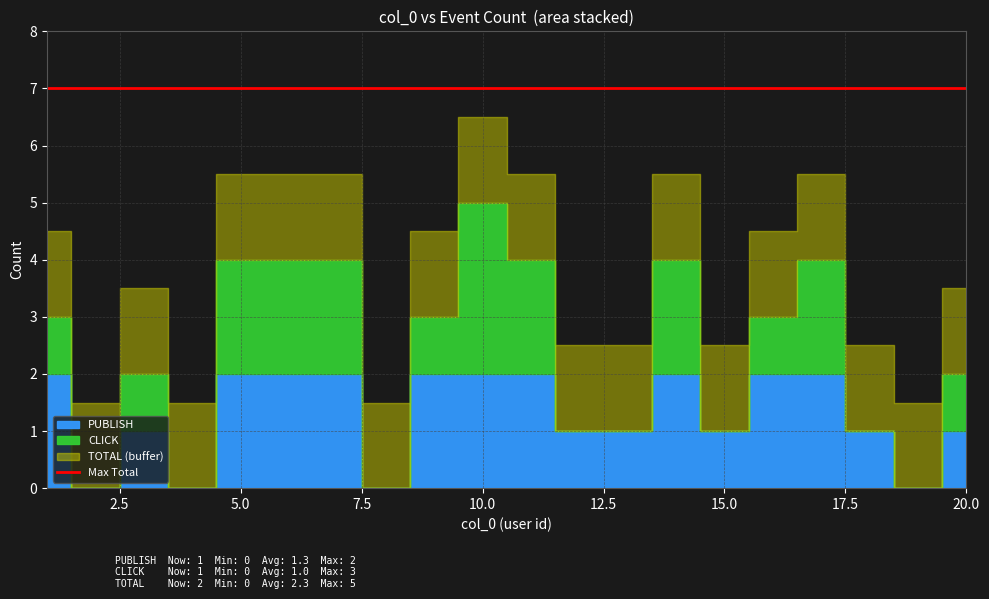

What value does the PUBLISH series have at 17?

2